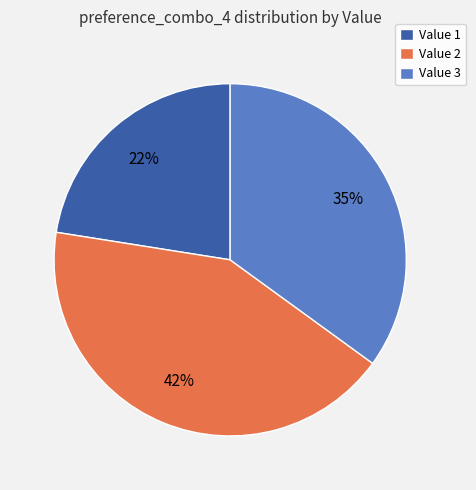

Does Value 3 account for over 50% of the chart?

No